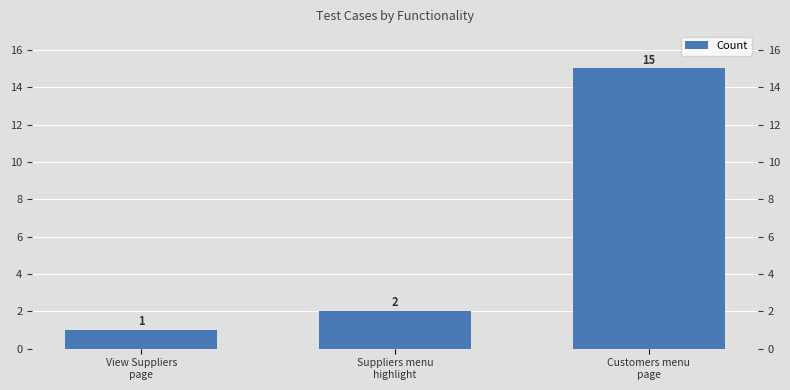

What is the label of the 2nd bar from the right?

Suppliers menu
highlight